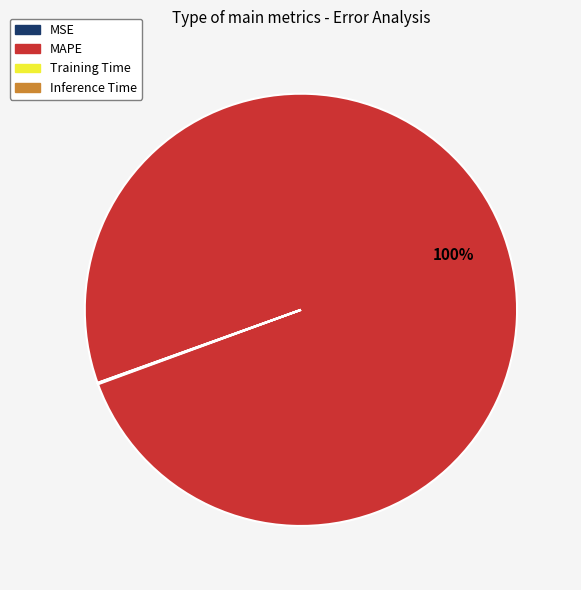

Is there a majority slice in this chart?

Yes